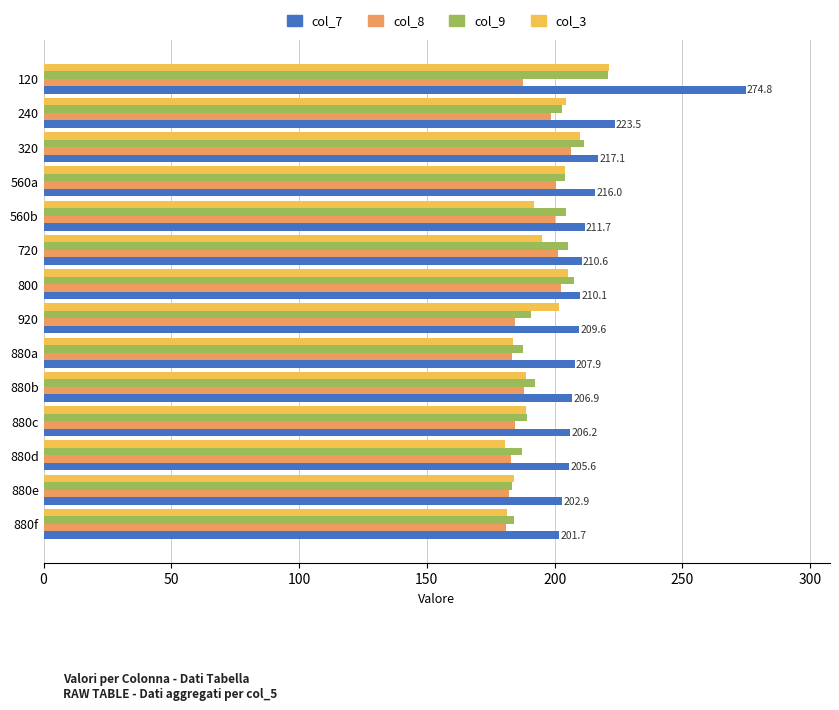

What is the spread (max minus min) of values at 920?

24.9